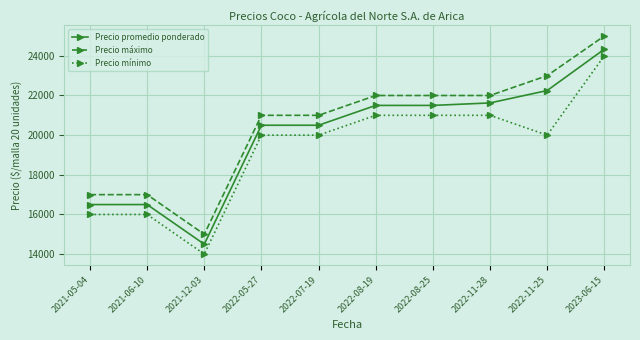

What is the spread (max minus min) of values at 2022-11-25?

3000